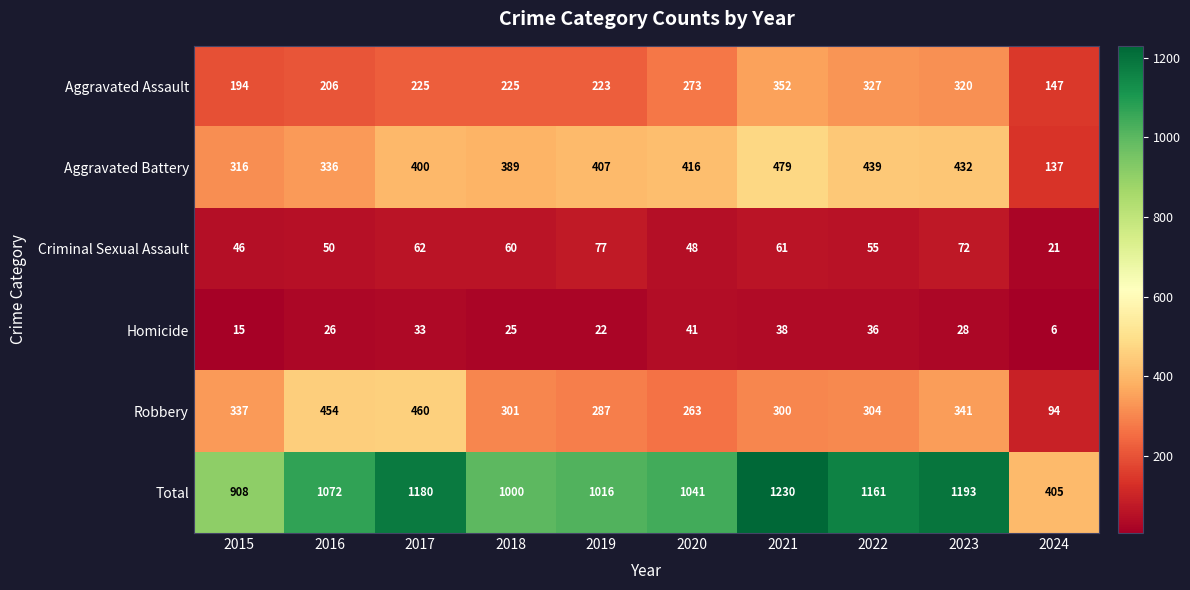

At which label is Aggravated Battery closest to 308?

2015